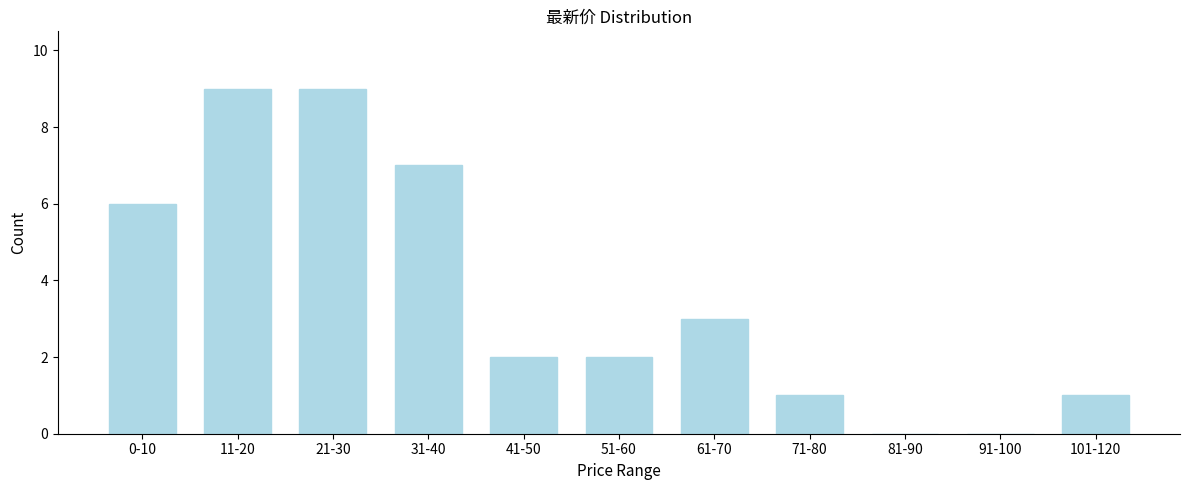

Reading left to right, transcribe all the data shown in this chart.

0-10=6	11-20=9	21-30=9	31-40=7	41-50=2	51-60=2	61-70=3	71-80=1	81-90=0	91-100=0	101-120=1